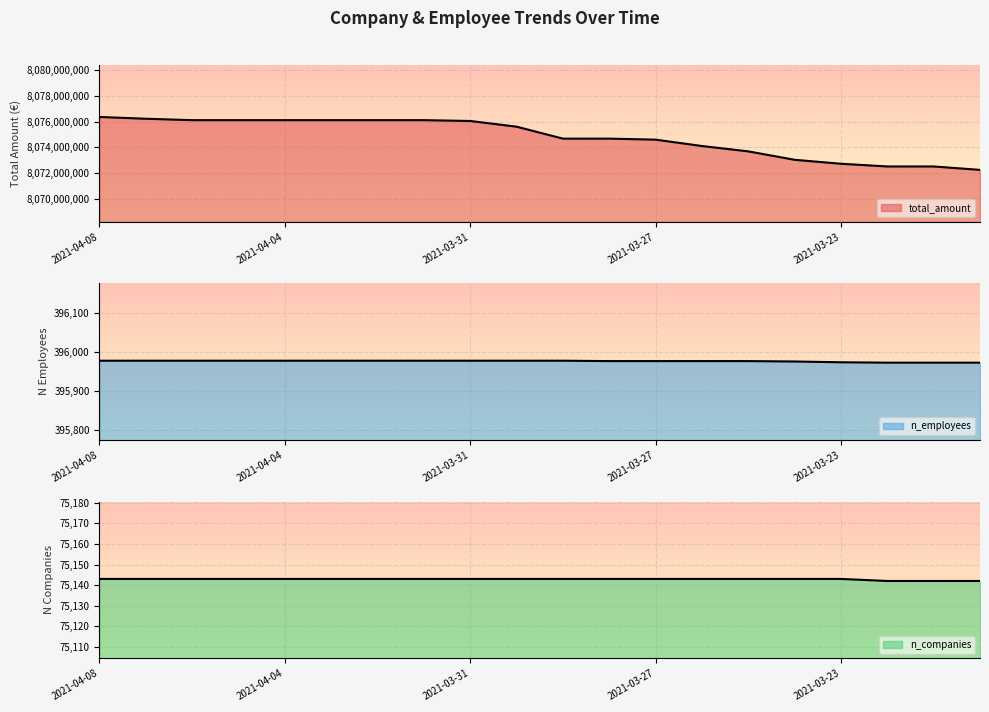

What are all the series names shown in the legend?

total_amount, n_employees, n_companies